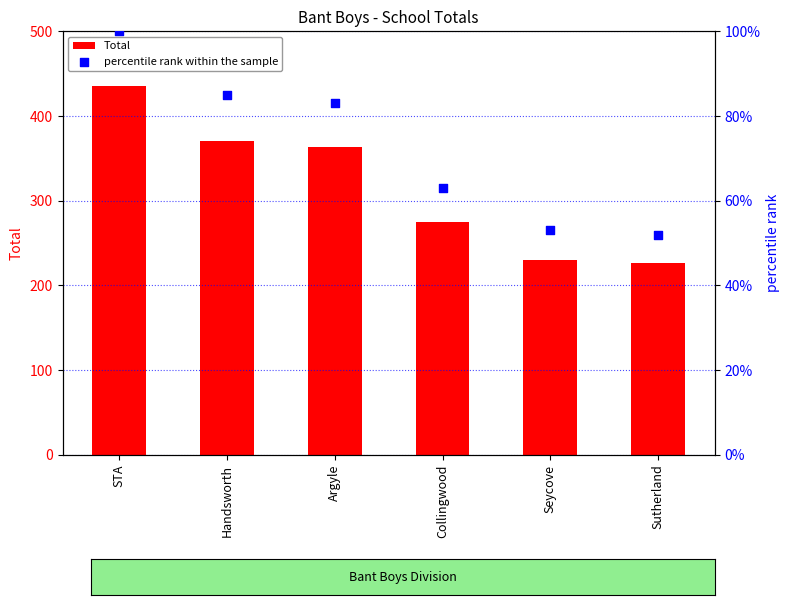

What are all the series names shown in the legend?

Total, percentile rank within the sample